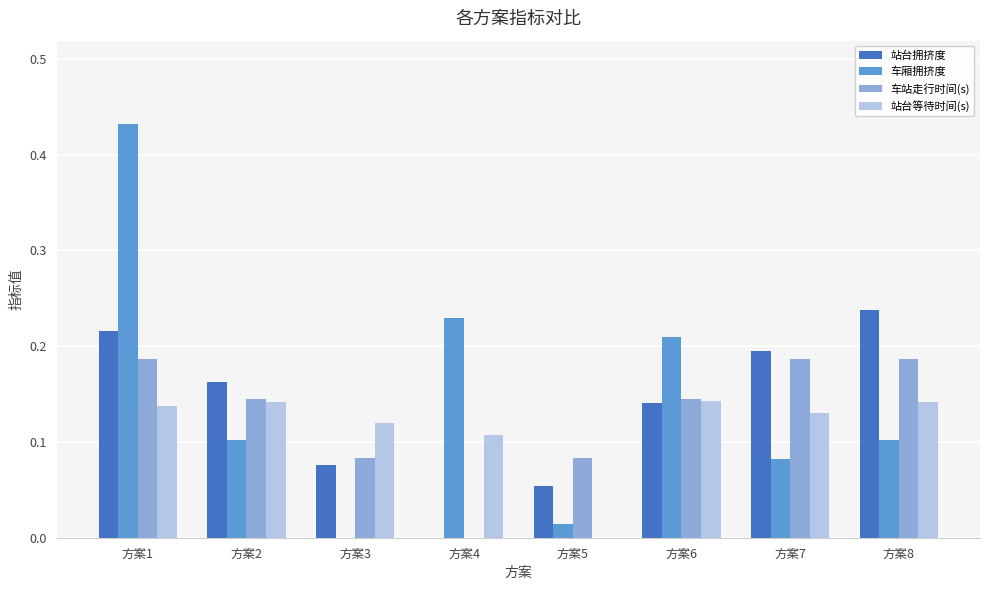

Between 方案4 and 方案8, which series saw the biggest shift?

站台拥挤度